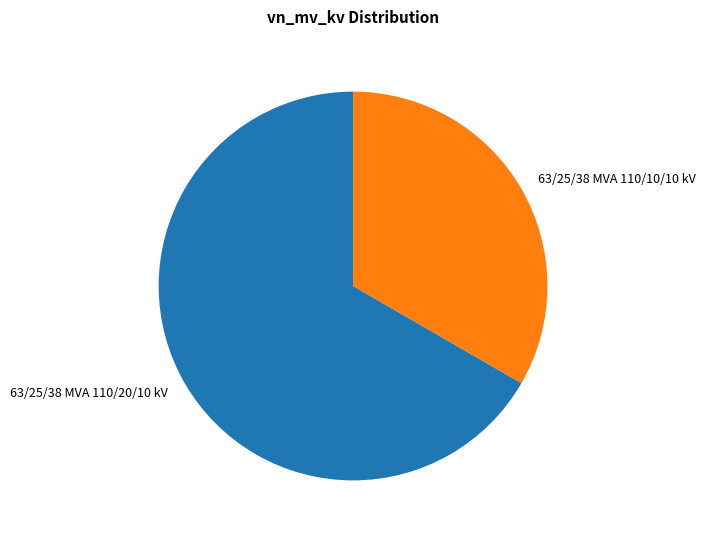

What is the smallest slice in the pie chart?

63/25/38 MVA 110/10/10 kV